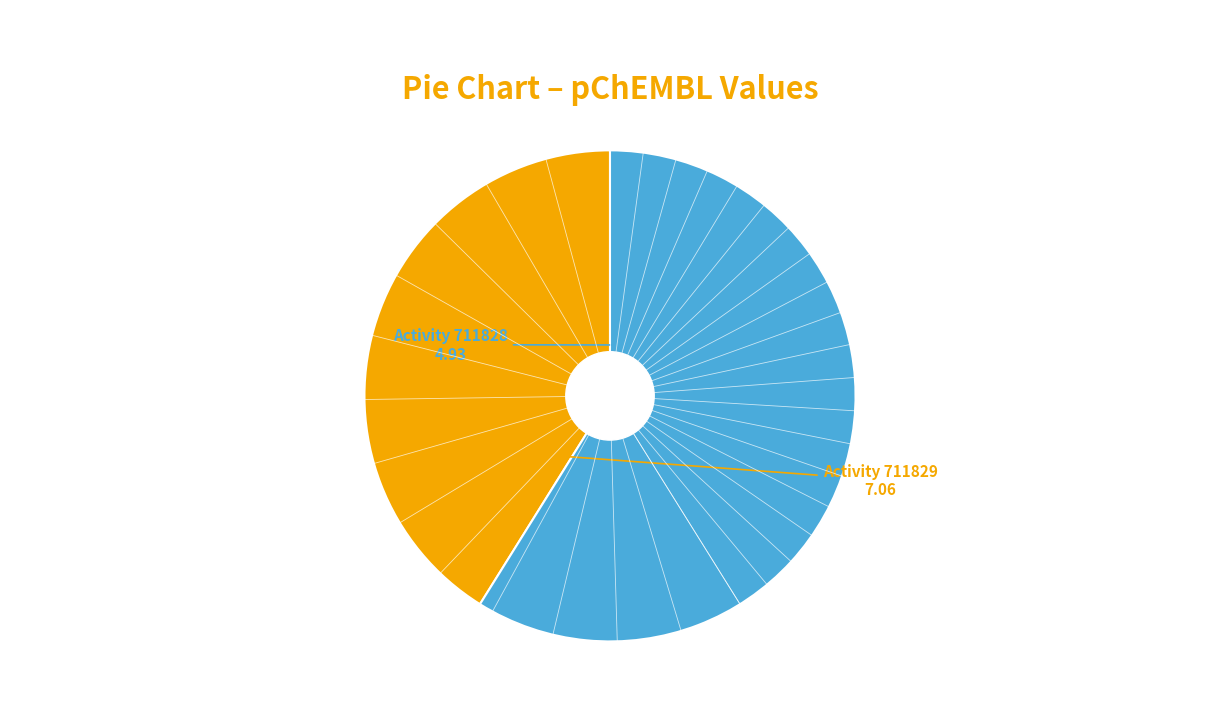

Does any single category account for the majority?

Yes